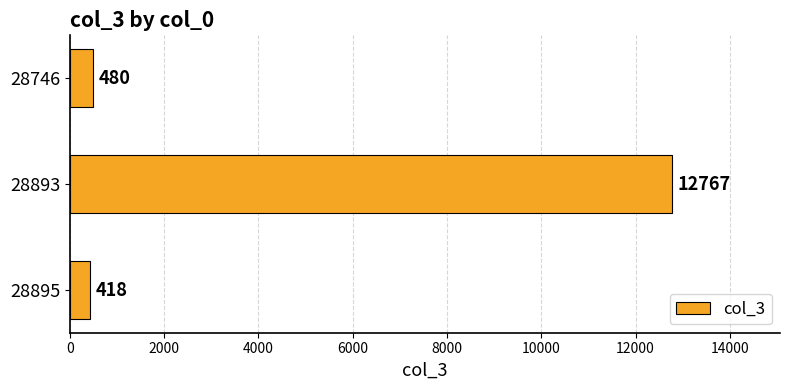

Reading top to bottom, what are all the values shown in this chart?

480	12767	418